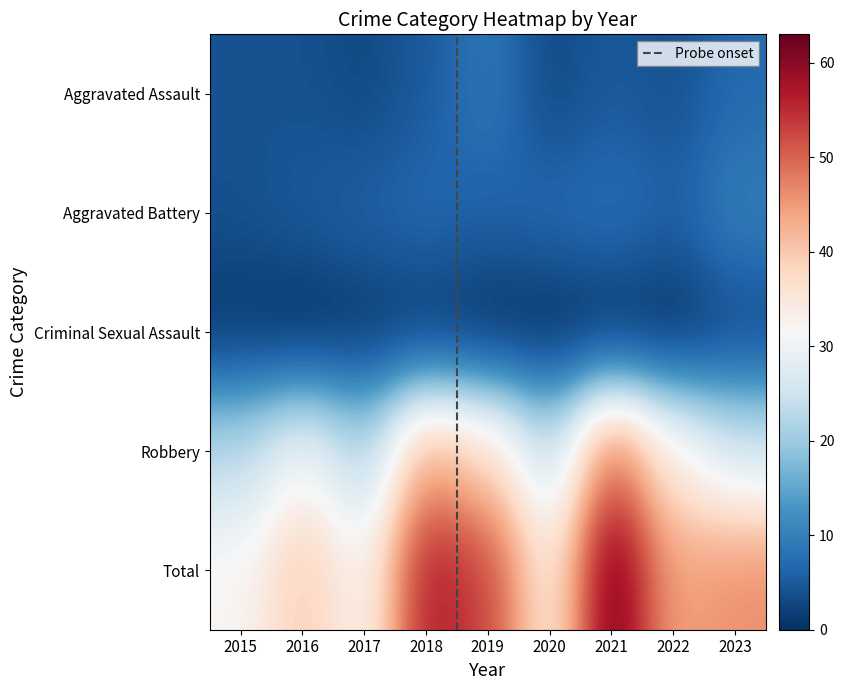

The value of Criminal Sexual Assault at 2018 is 1. True or false?

True